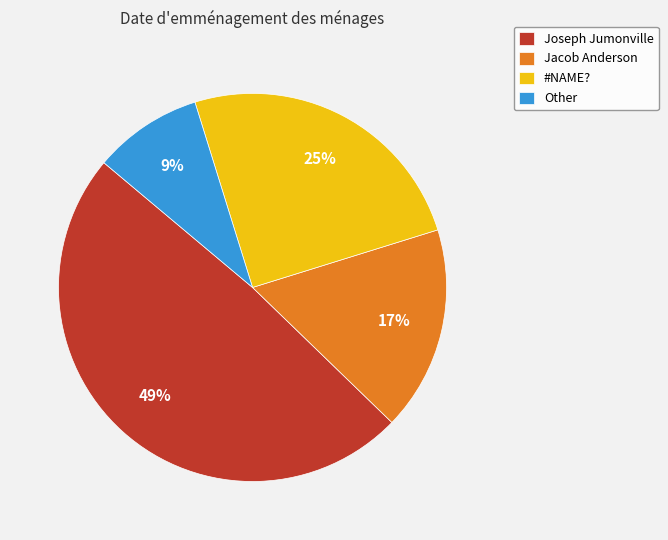

Does Other represent more than half of the total?

No